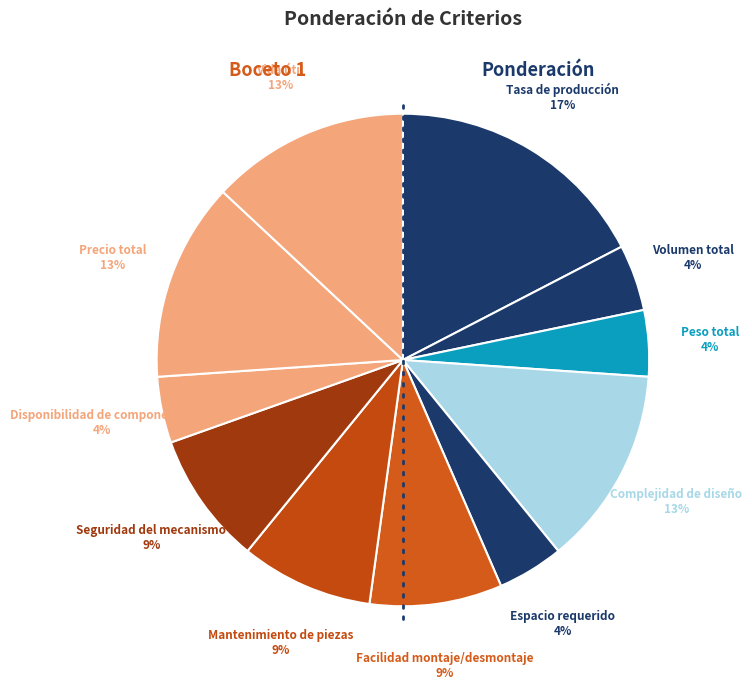

Count the number of slices in the pie.

11